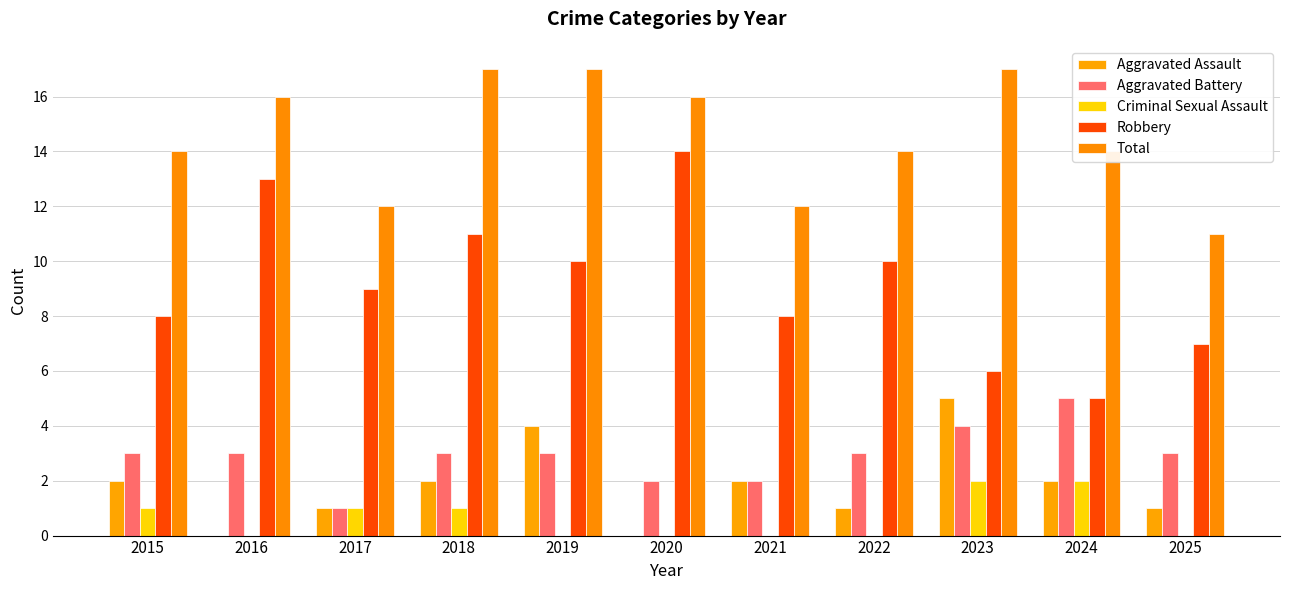

What is the approximate value of Aggravated Assault at 2017?

1